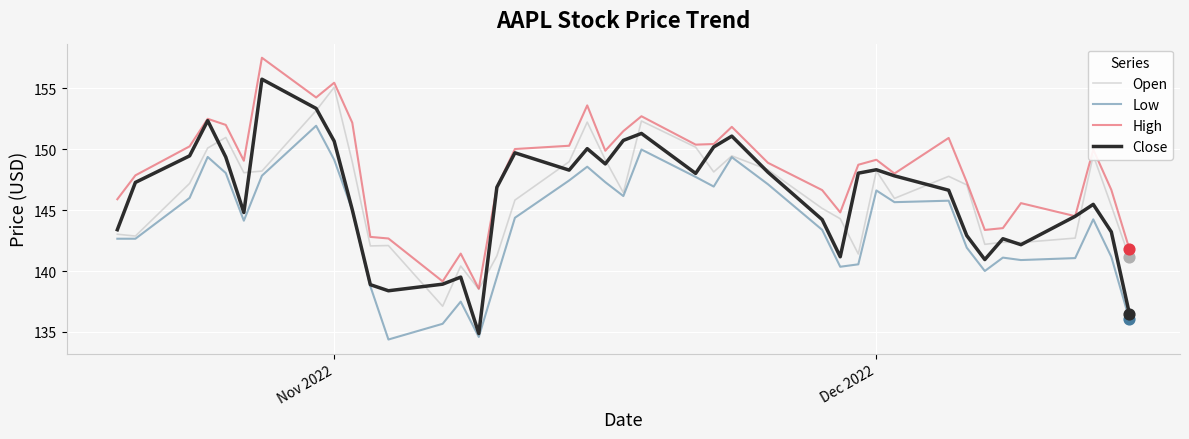

What is the lowest value of the Open series?

137.1